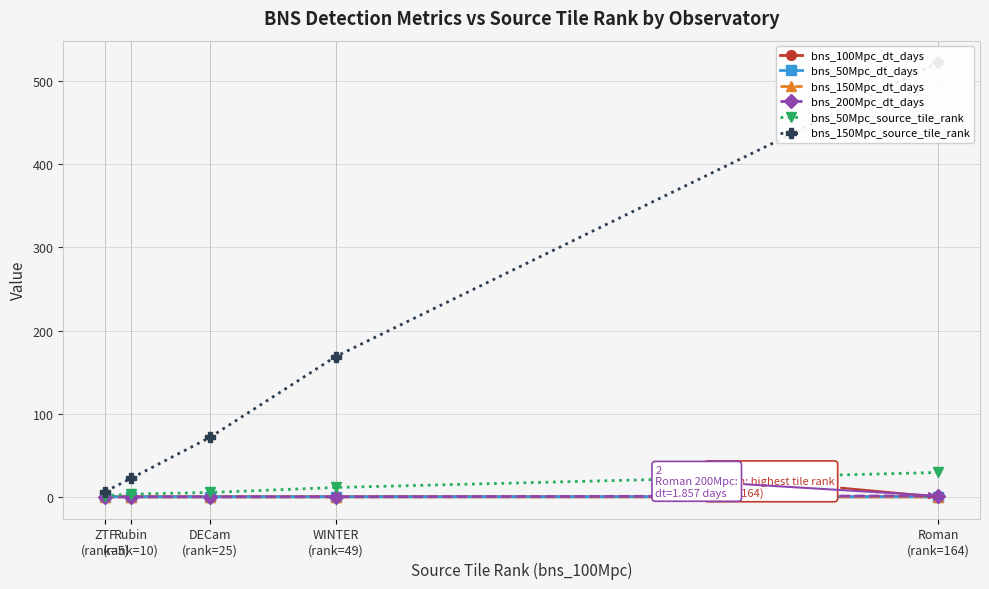

At which category does the chart reach its peak across all series?

Roman
(rank=164)